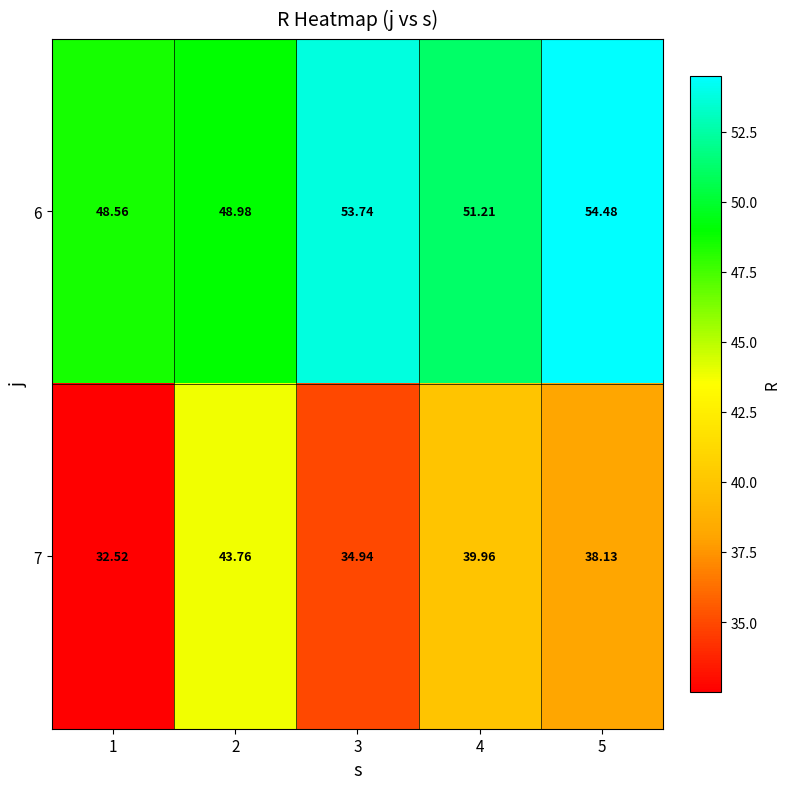

How many categories are shown in the chart?

5